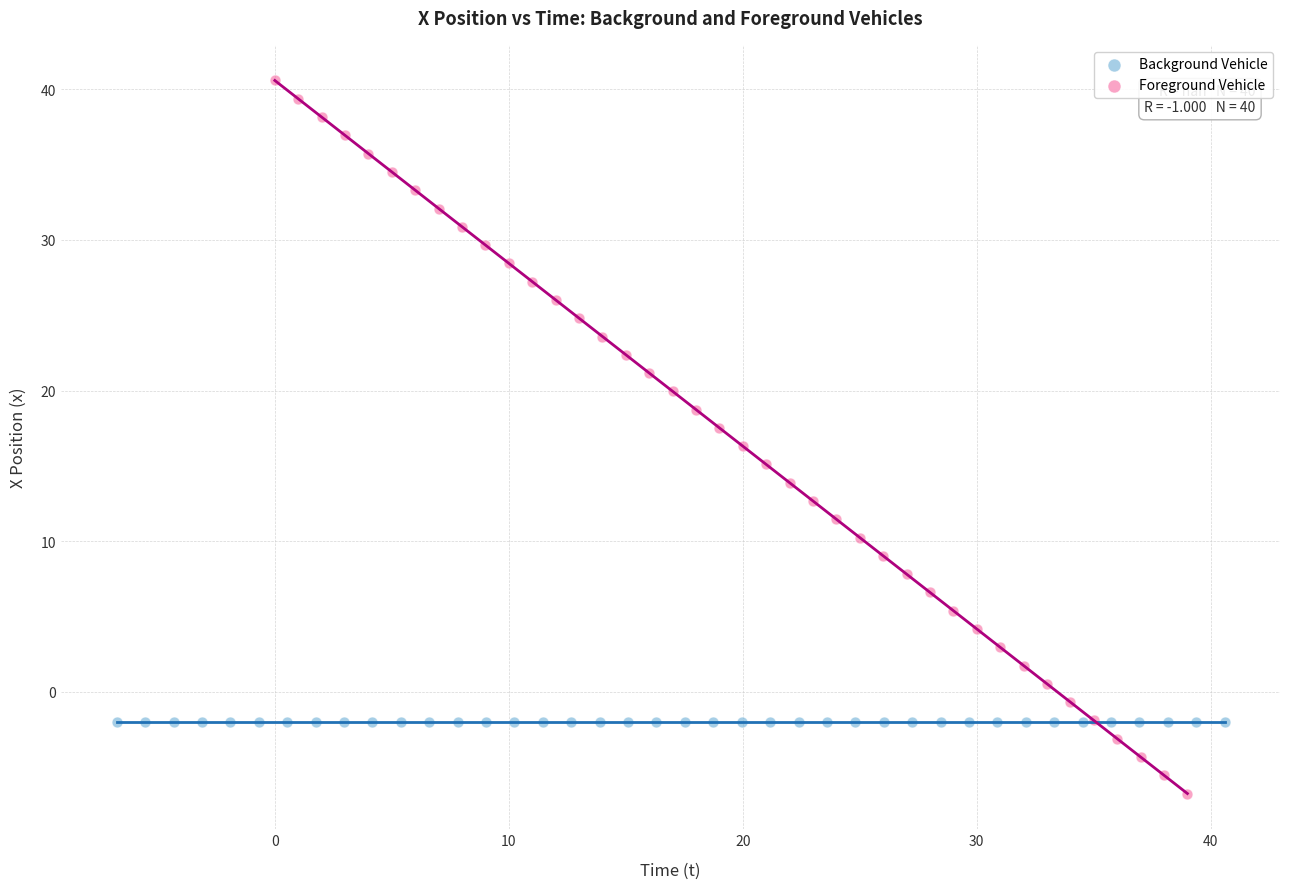

Which series contains the lowest Y value?

Foreground Vehicle